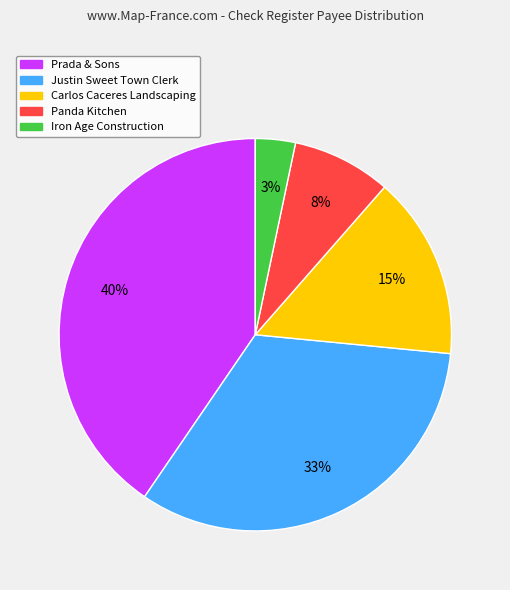

Which has a higher value, Carlos Caceres Landscaping or Prada & Sons?

Prada & Sons